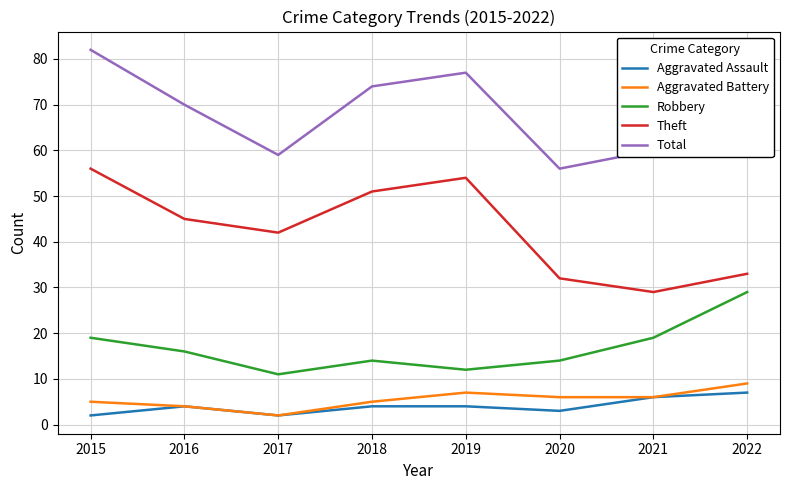

What value does the Total series have at 2019, to the nearest 5?

75